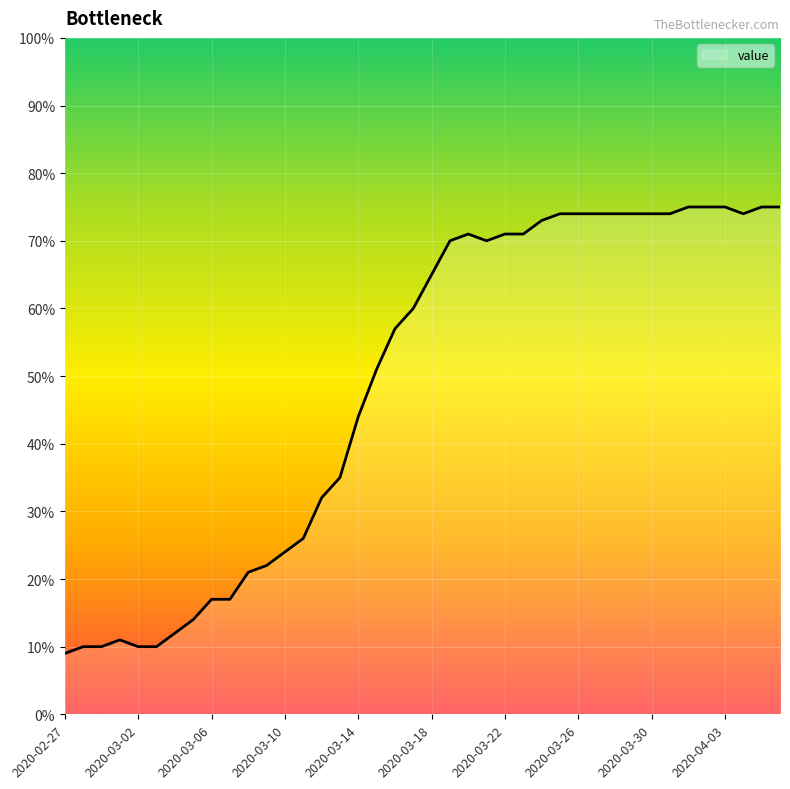

Does the chart have visible grid lines?

Yes